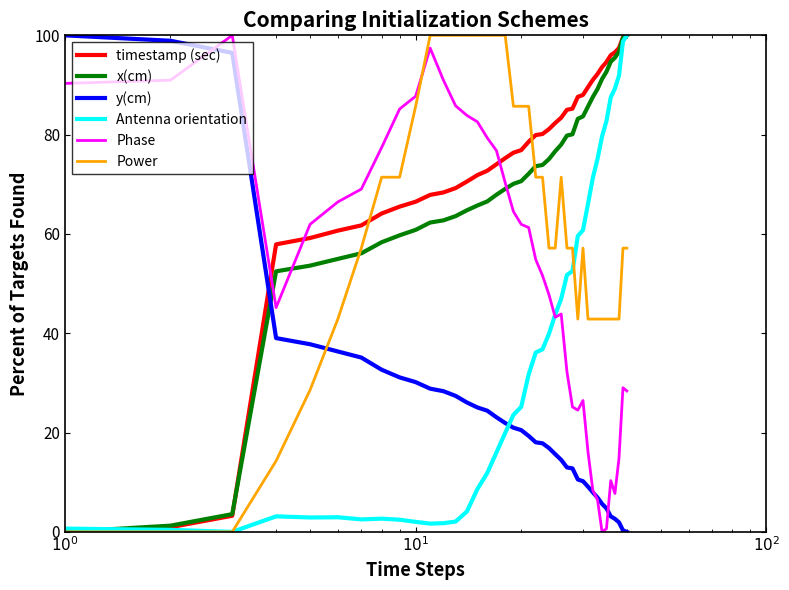

At how many categories does at least one series exceed 73?

36